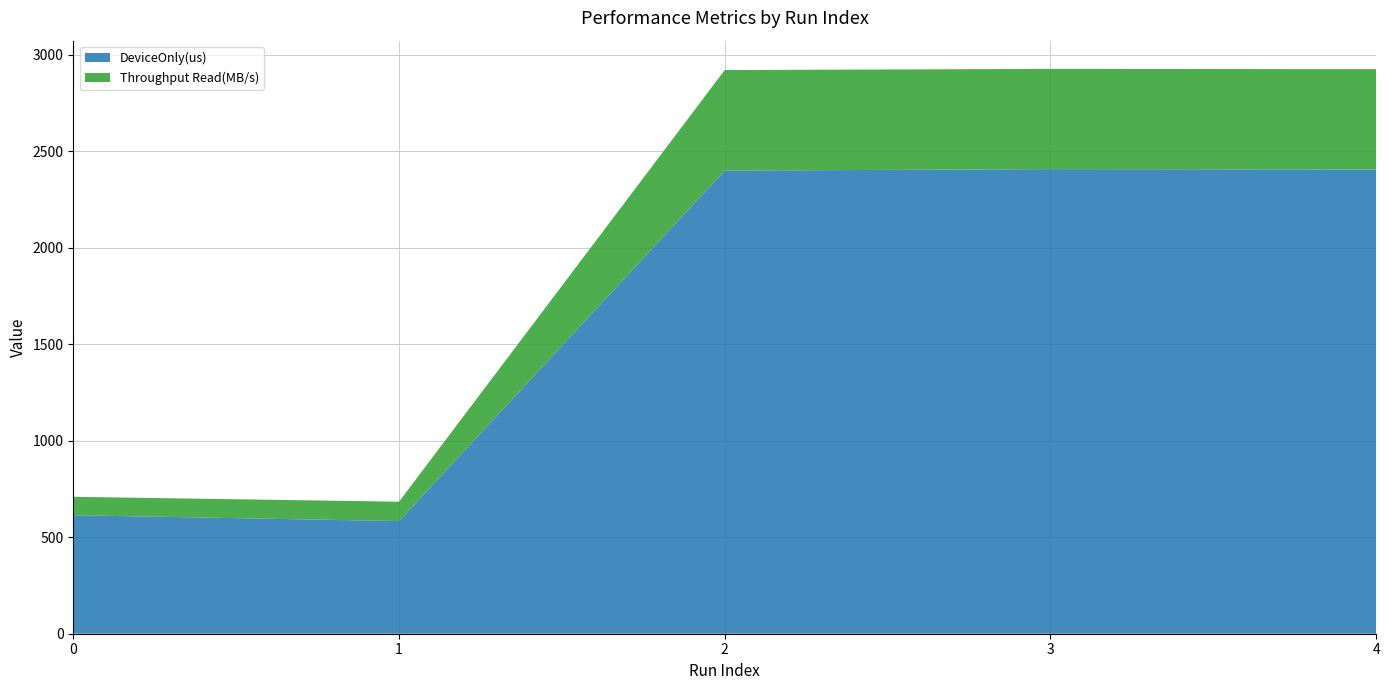

What is the total value across all series at 4?

2924.9